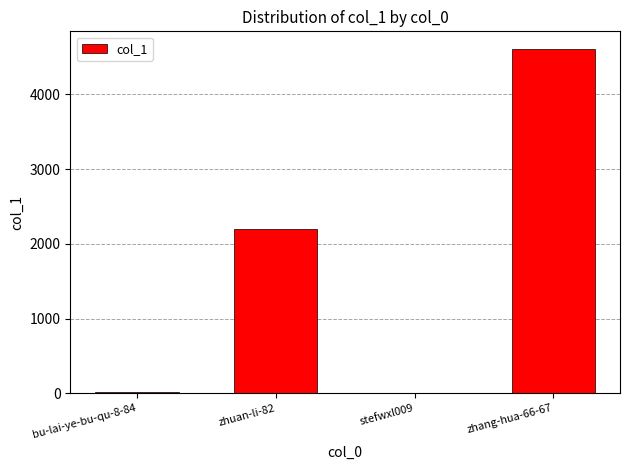

Where is the data nearest to the value 2311?

zhuan-li-82